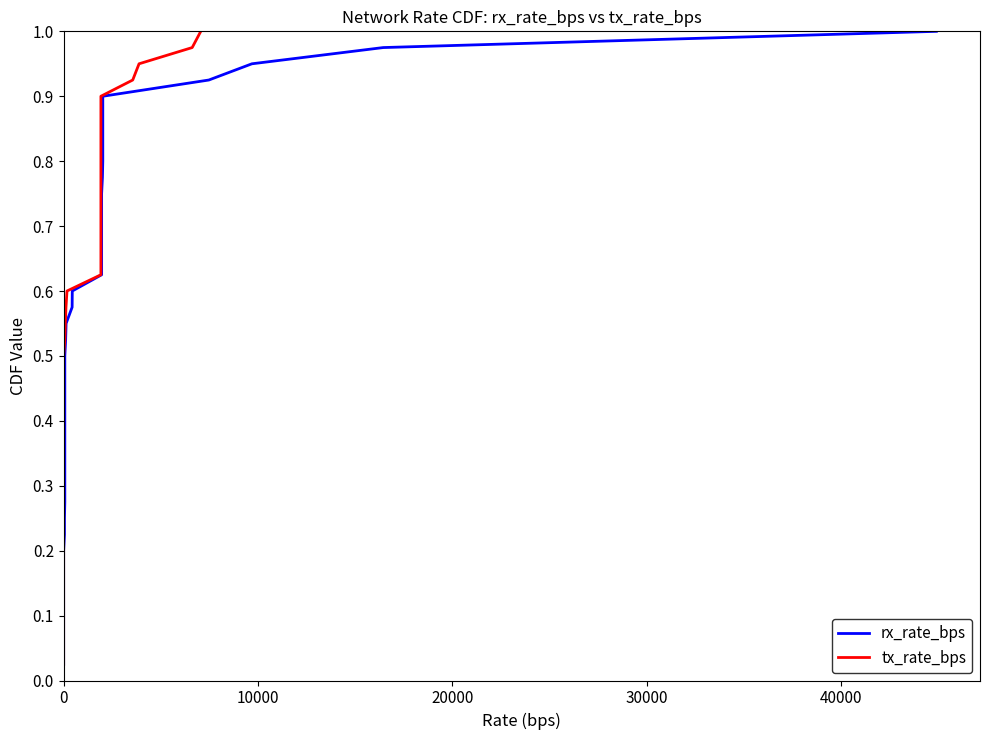

Is it true that rx_rate_bps equals 0.2 at 0?

False